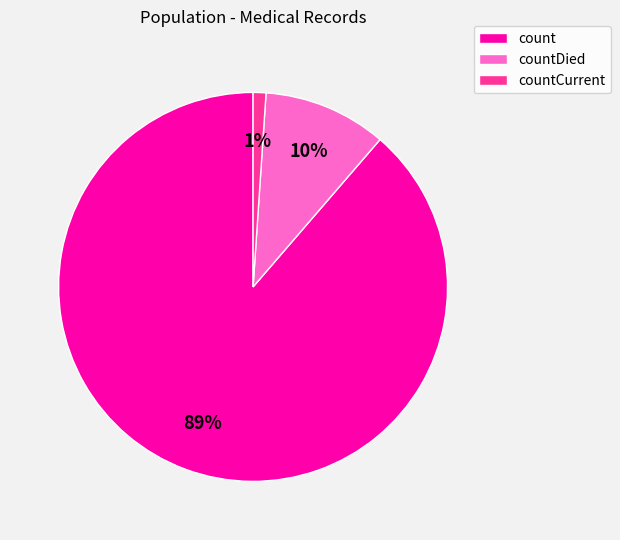

How many segments does this pie chart have?

3